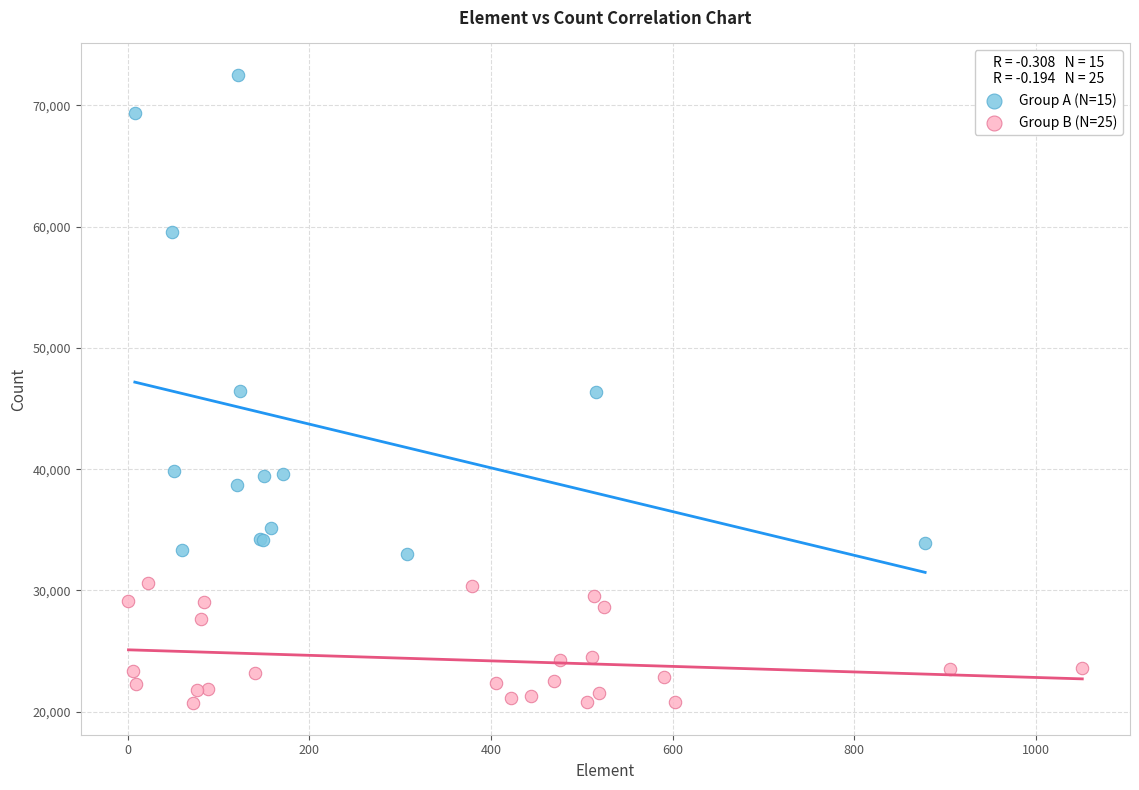

Which series has the largest Y range (max minus min)?

Group A (N=15)